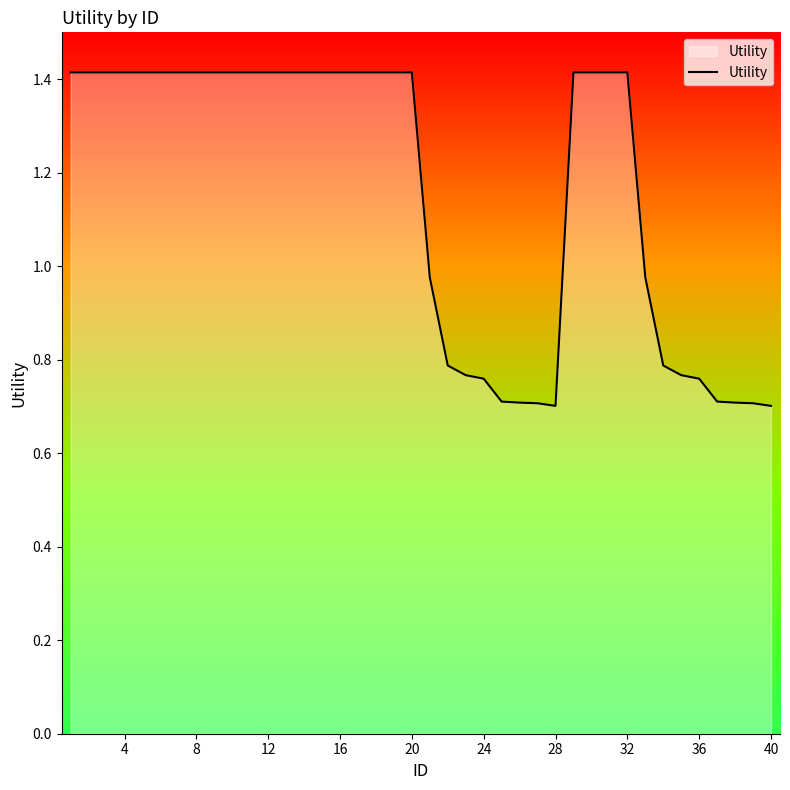

What is the minimum value shown in the chart?

0.7